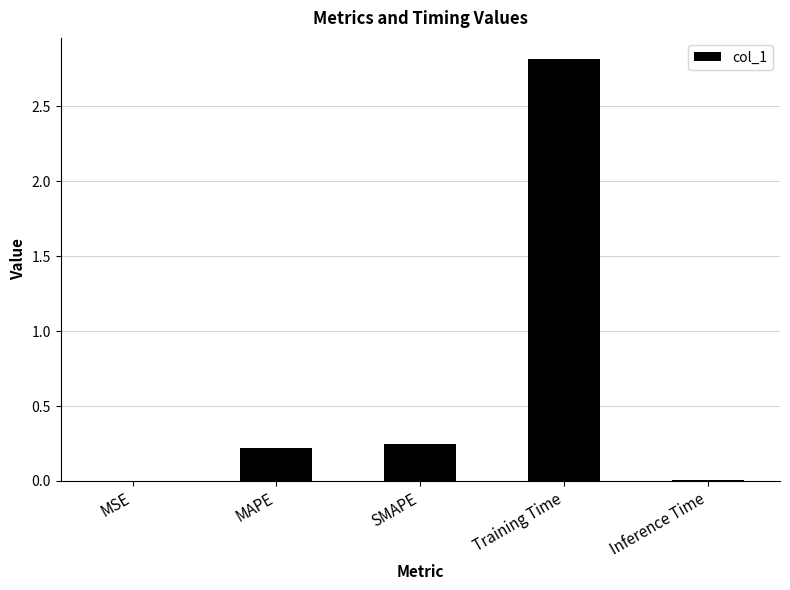

Count the number of categories in the chart.

5